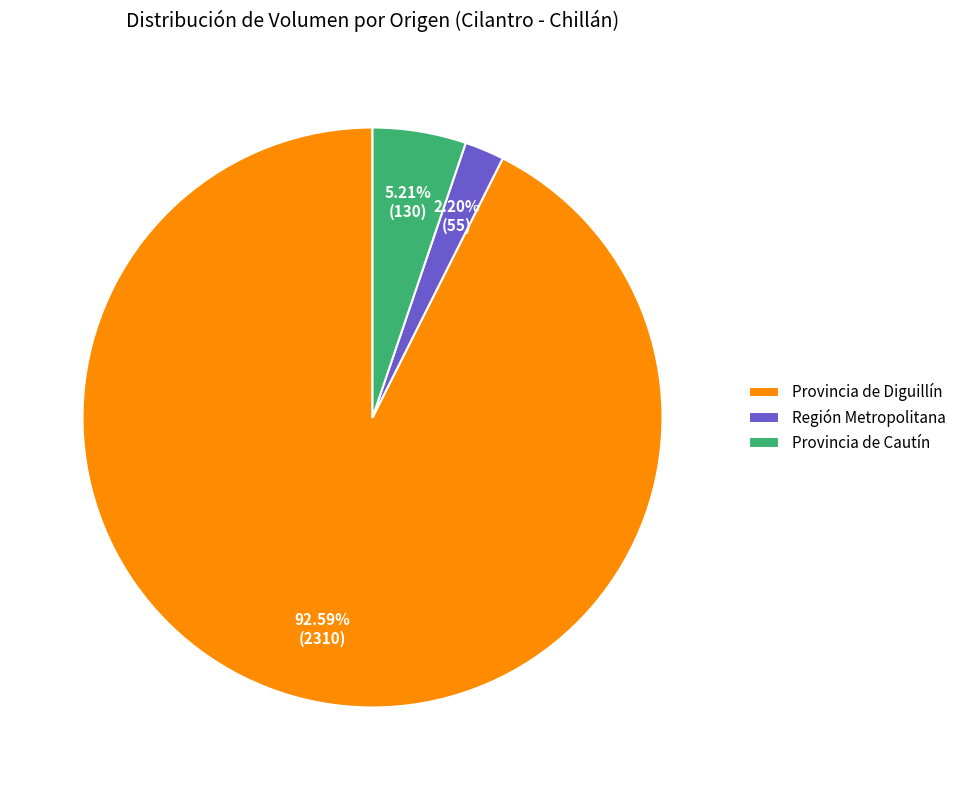

Which category has the smallest portion of the pie?

Región Metropolitana